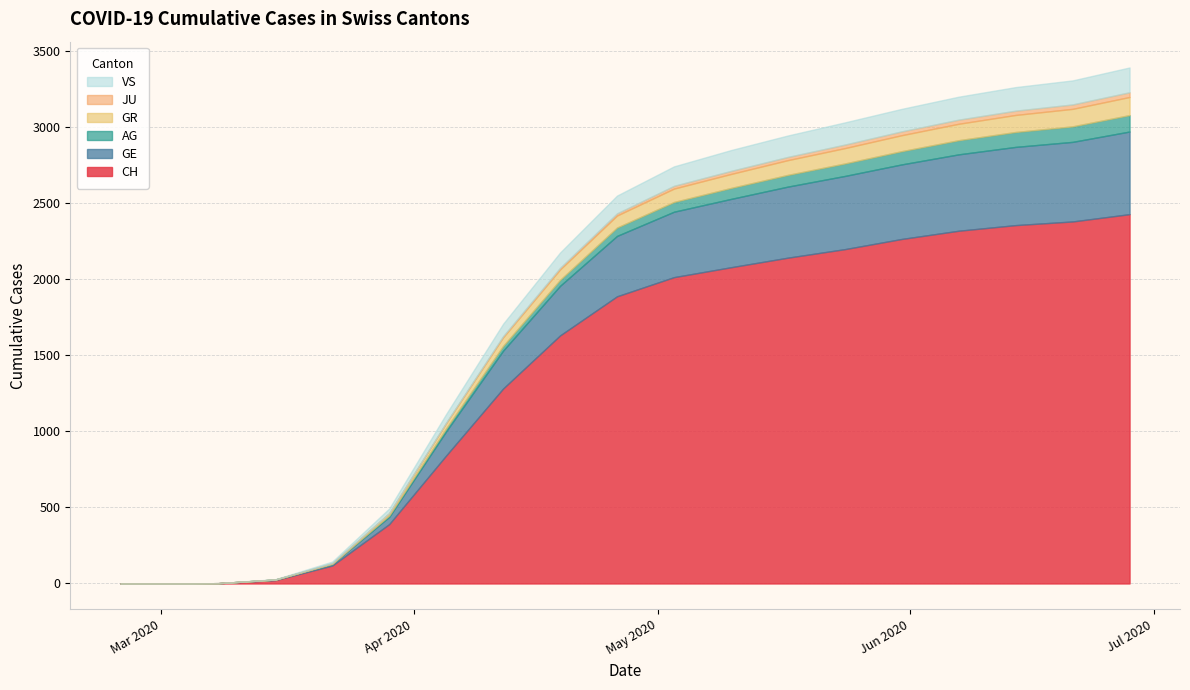

Which series has the widest spread of values?

CH